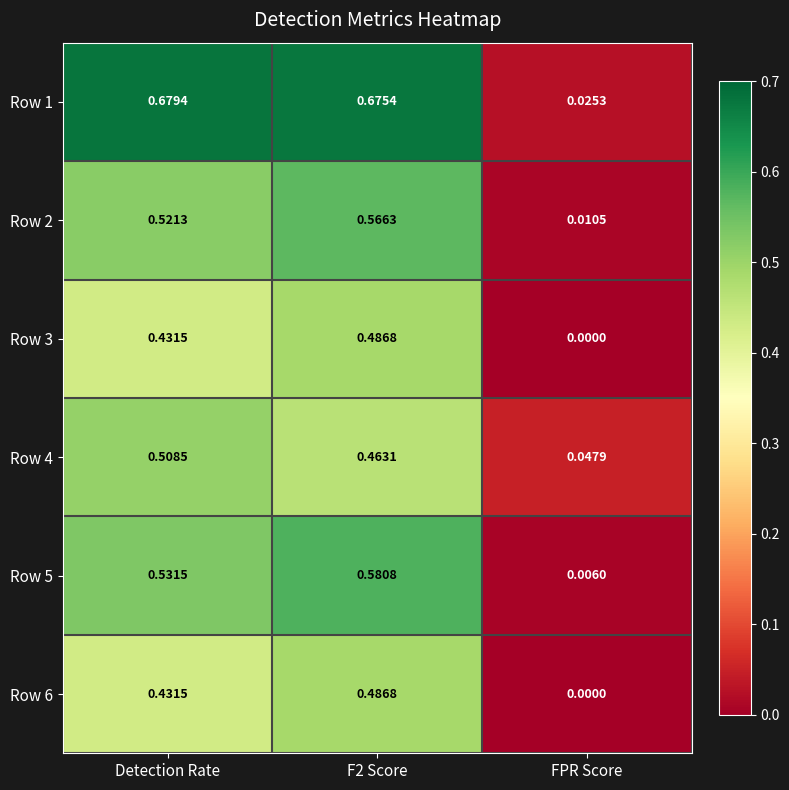

At which label is Row 5 closest to 0?

FPR Score